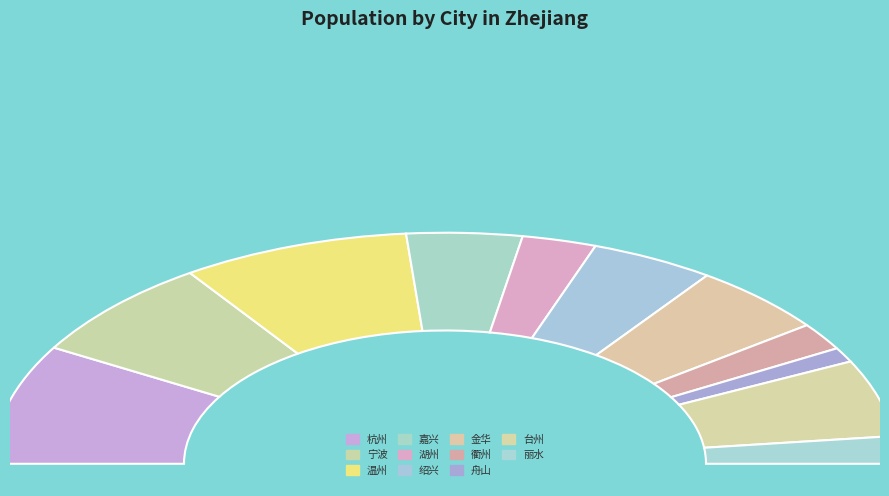

To the nearest percent, what is the difference between the 台州 and 衢州 slice percentages?

7%